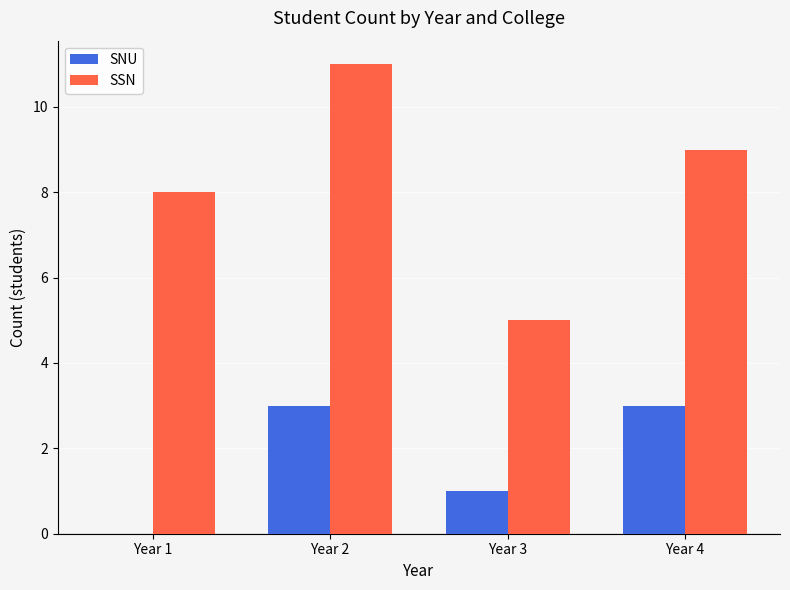

How many values in SNU are above zero?

3